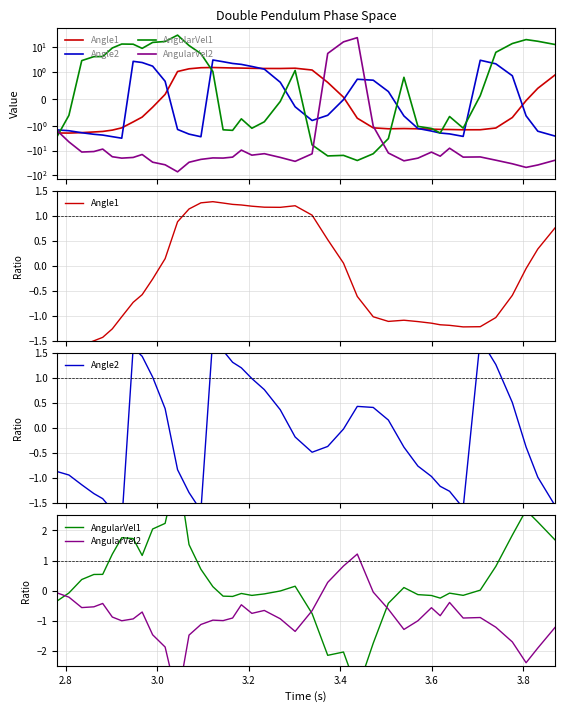

Is this an area chart (filled region under the line)?

No